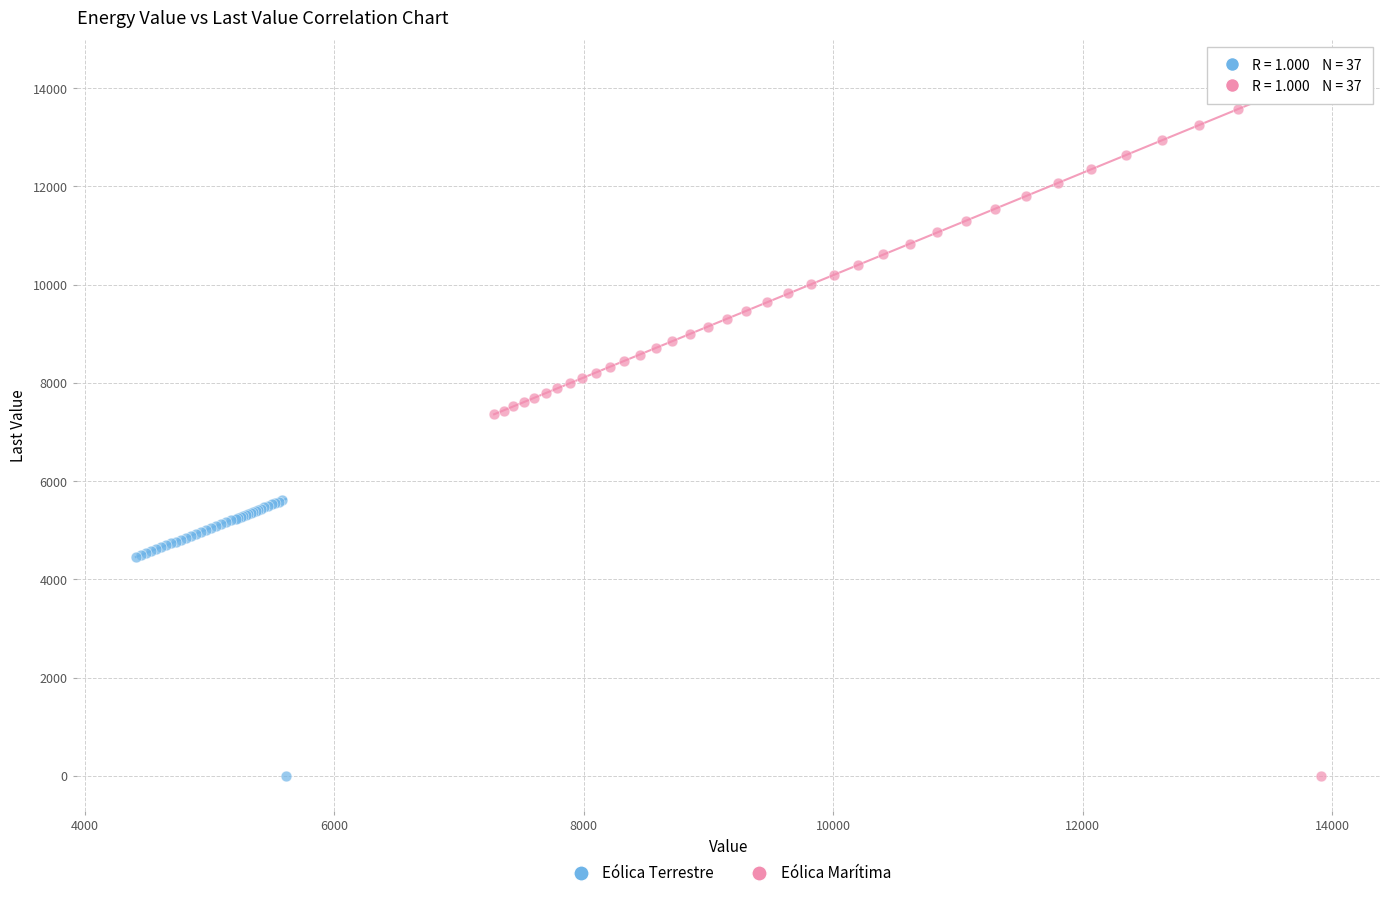

Which series reaches the maximum Y coordinate?

Eólica Marítima